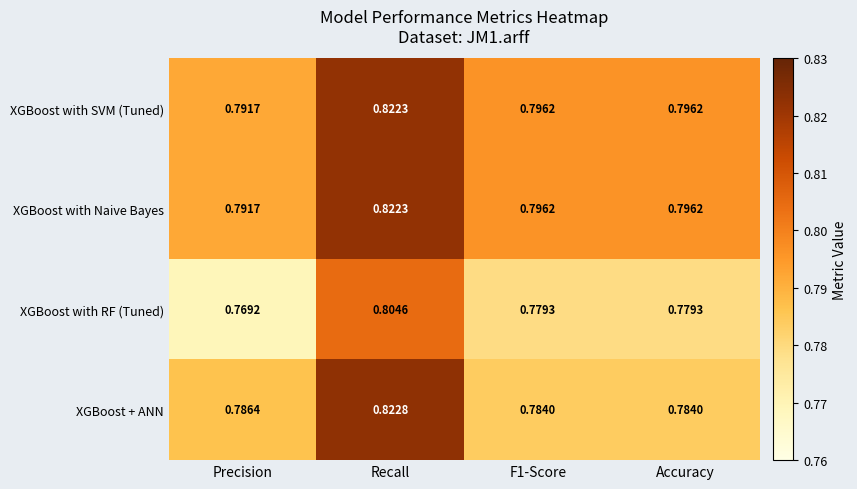

Which series changed the most between Precision and Recall?

XGBoost + ANN